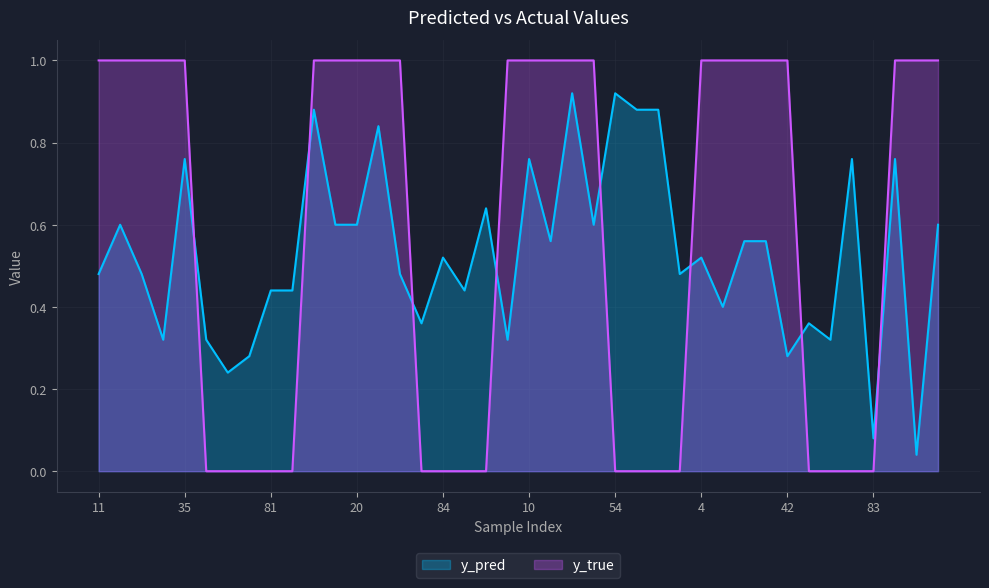

True or false: y_pred has a value of 0.3 at 0.

True